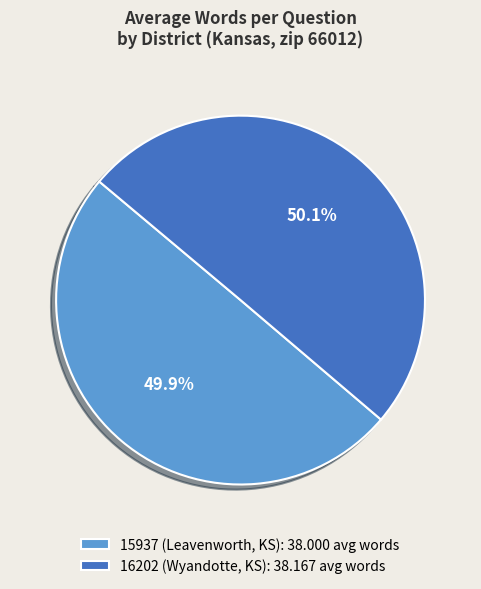

What is the ratio of the value at 16202 (Wyandotte, KS) to the value at 15937 (Leavenworth, KS)?

1.0